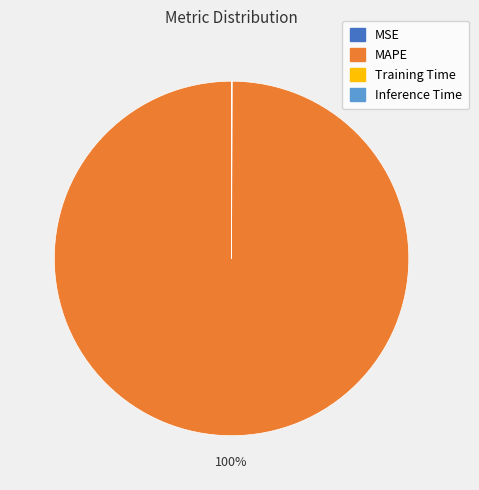

To the nearest percent, what is the average slice percentage?

25%